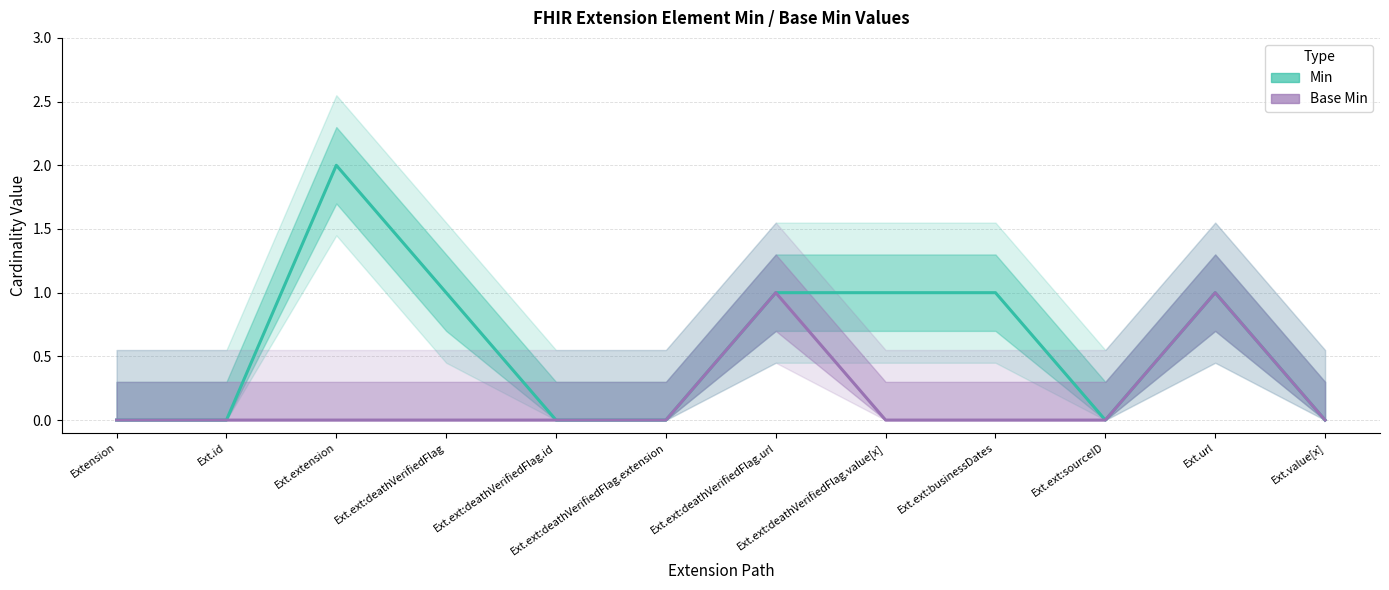

What are all the series names shown in the legend?

Min, Base Min